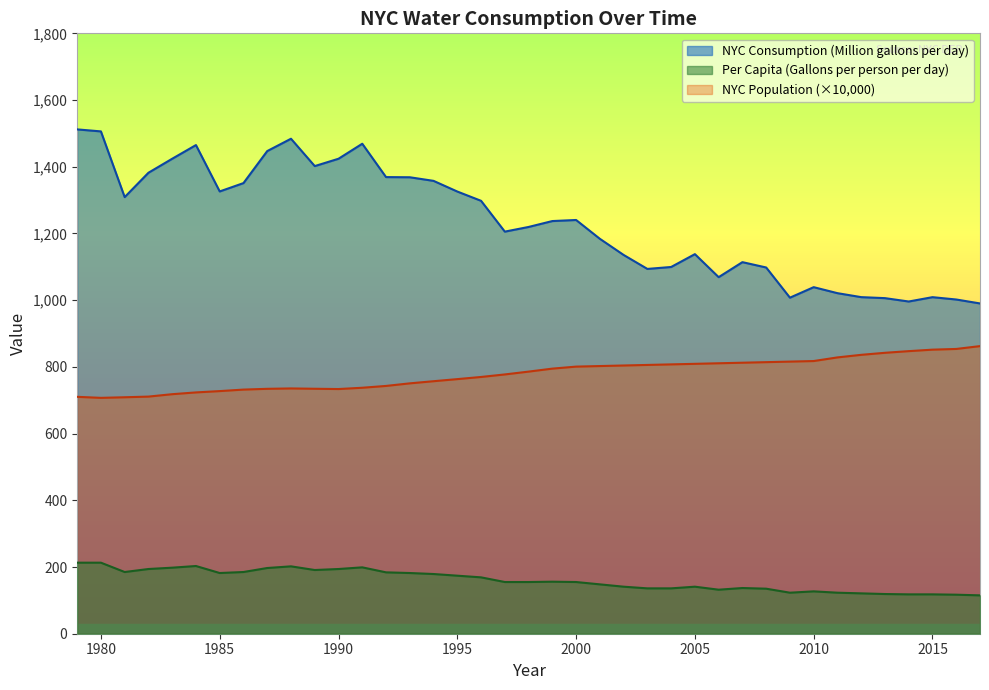

How many values in the Per Capita(Gallons per person per day) series are below 155?

17